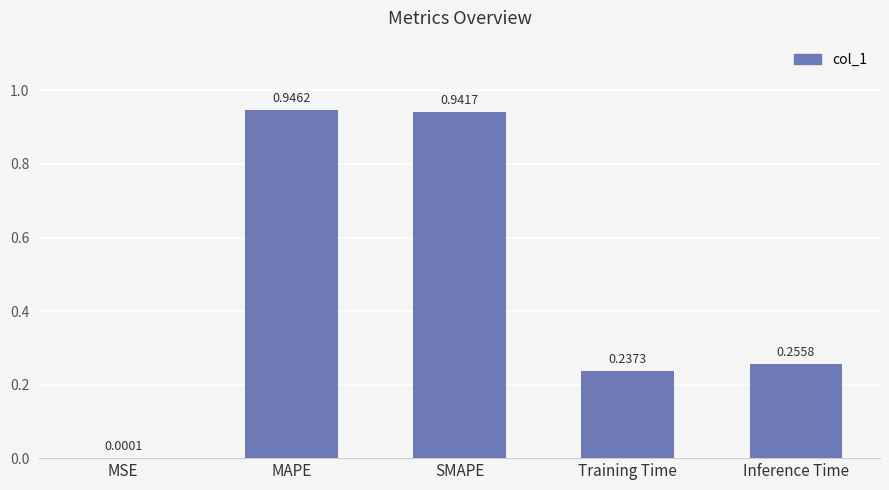

Where is the data nearest to the value 0?

MSE